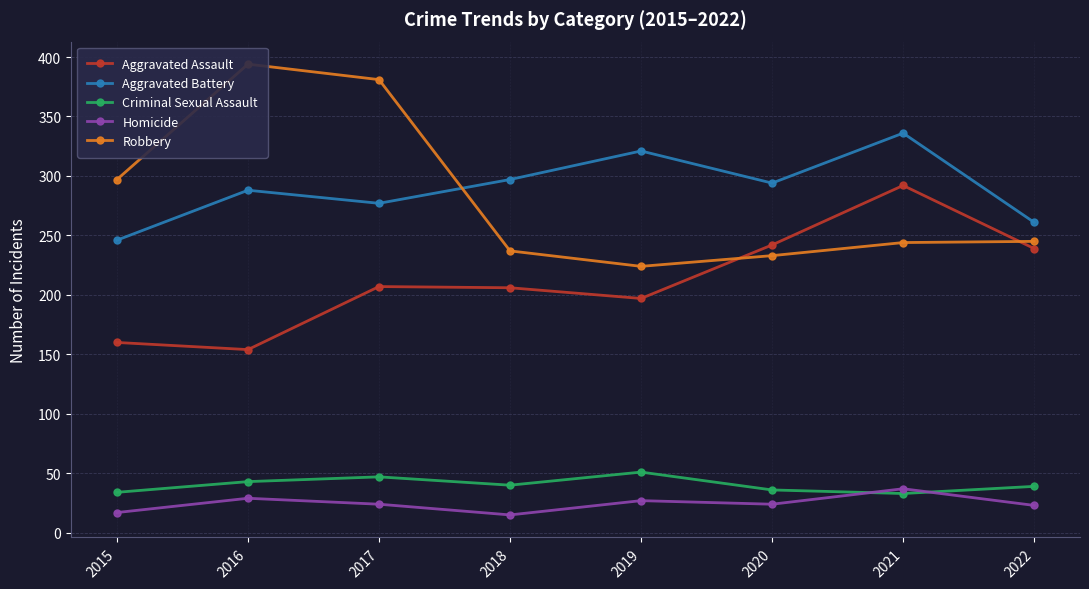

True or false: Criminal Sexual Assault and Aggravated Assault cross at least once.

False